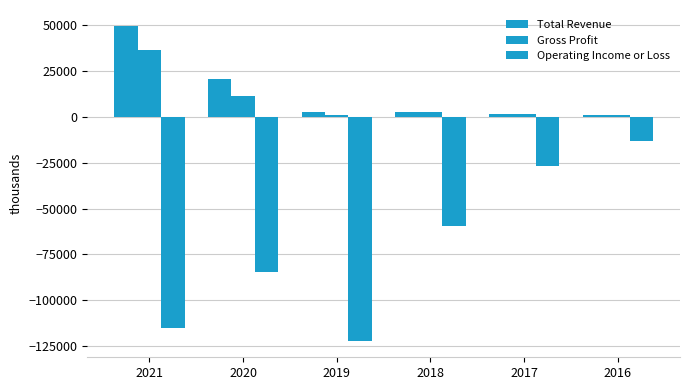

Which series has the largest range (max minus min)?

Operating Income or Loss